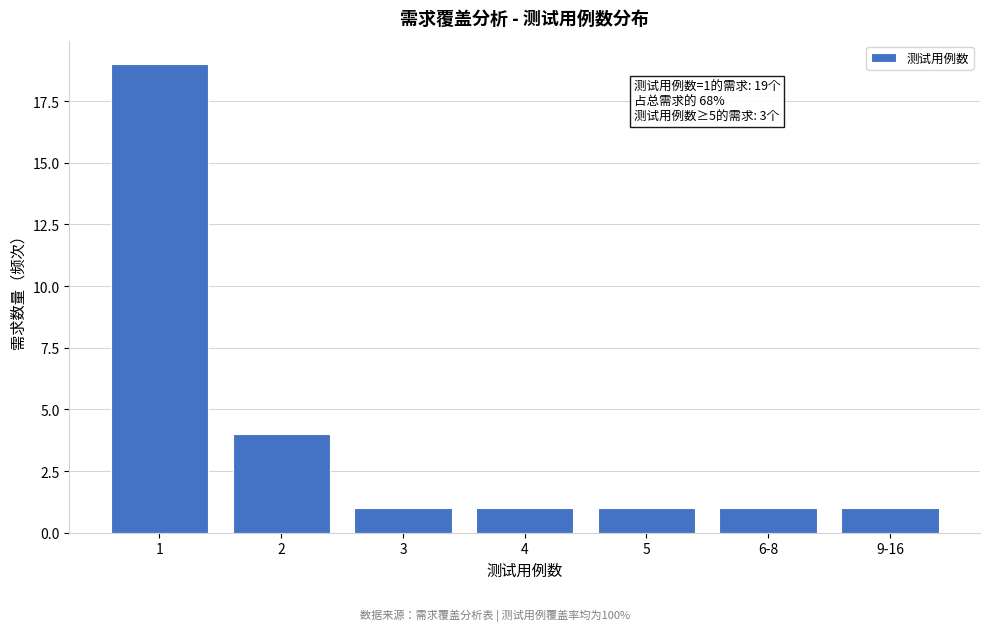

Reading right to left, list all the values displayed in this chart.

1	1	1	1	1	4	19